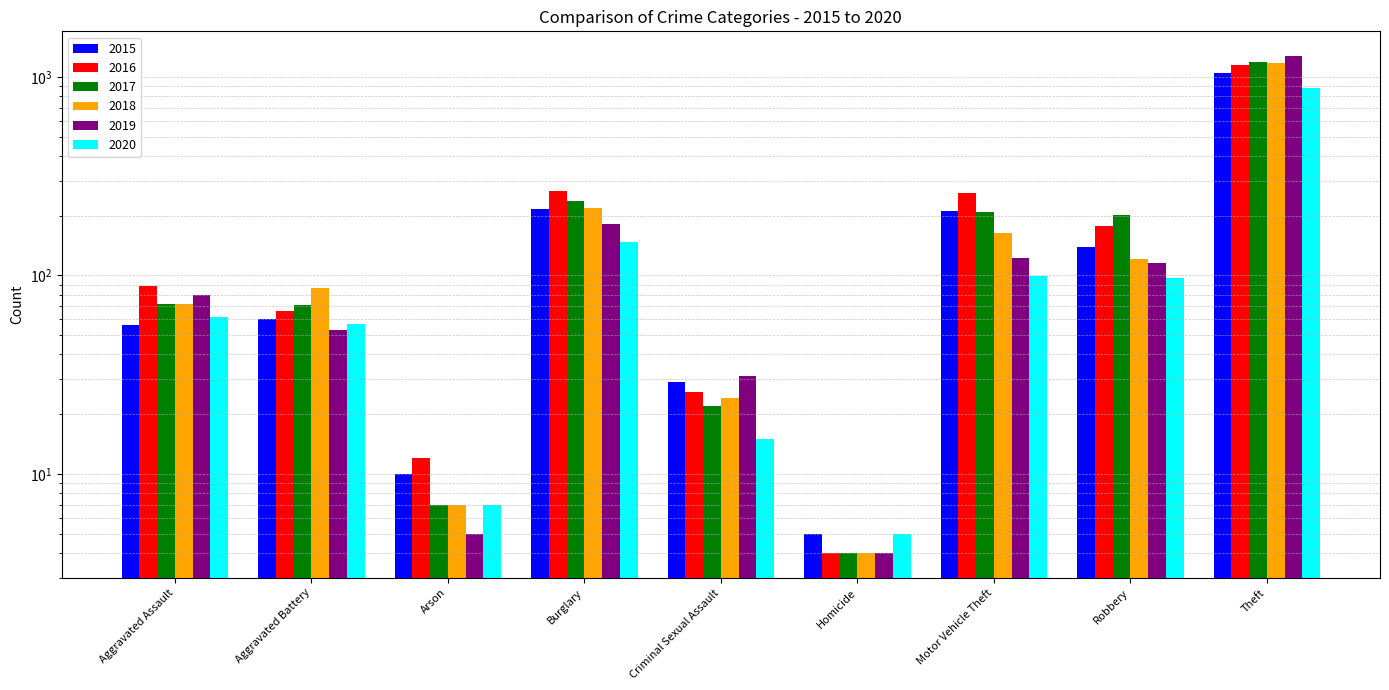

What is the label of the 6th bar from the right?

Burglary